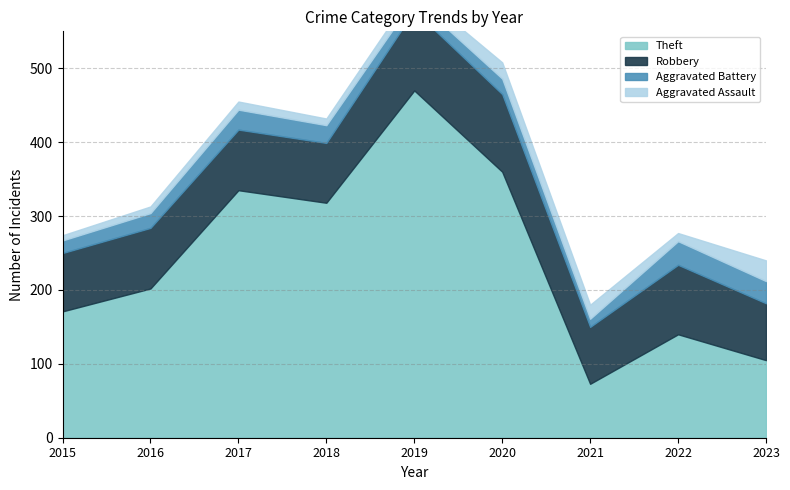

At which label does Theft reach its minimum?

2021